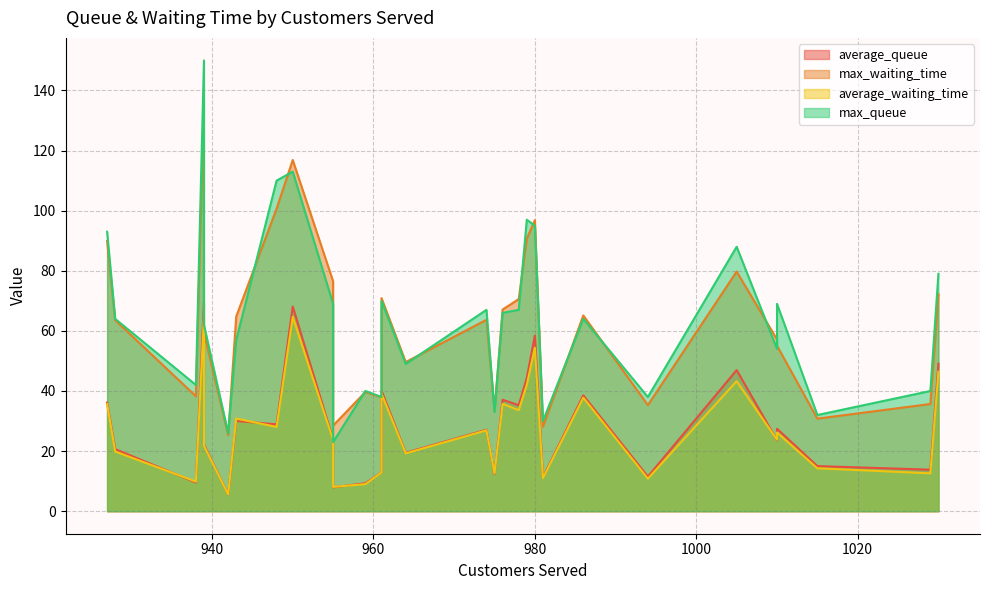

True or false: average_queue and max_waiting_time intersect in this chart.

False